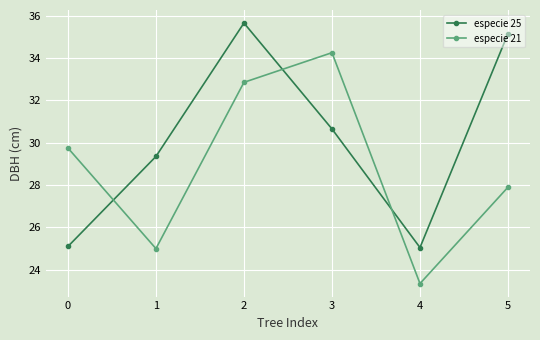

How many interior local valleys does the especie 21 series have?

2